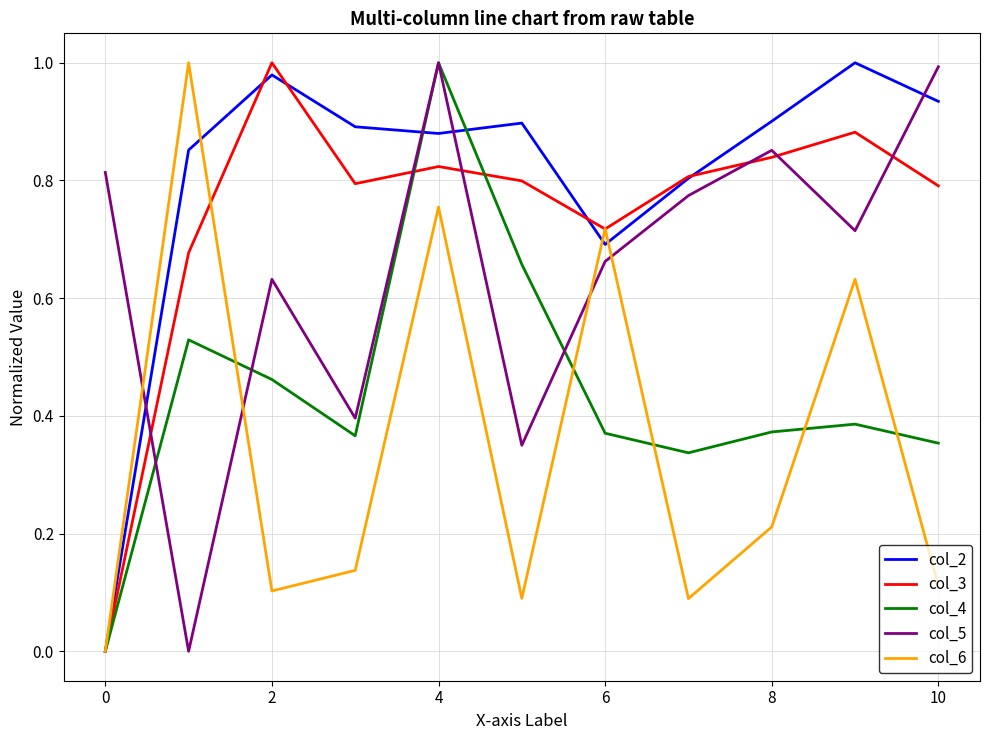

How many values in col_5 are above zero?

10